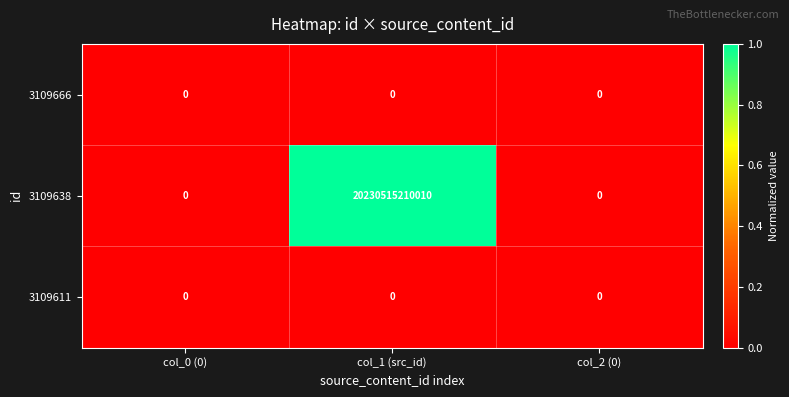

Between col_1 (src_id) and col_2 (0), which series saw the biggest shift?

3109638